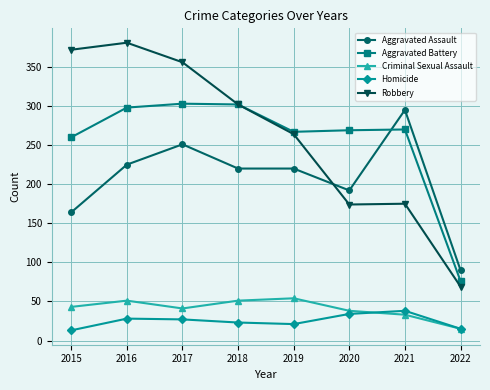

Which series has the widest spread of values?

Robbery